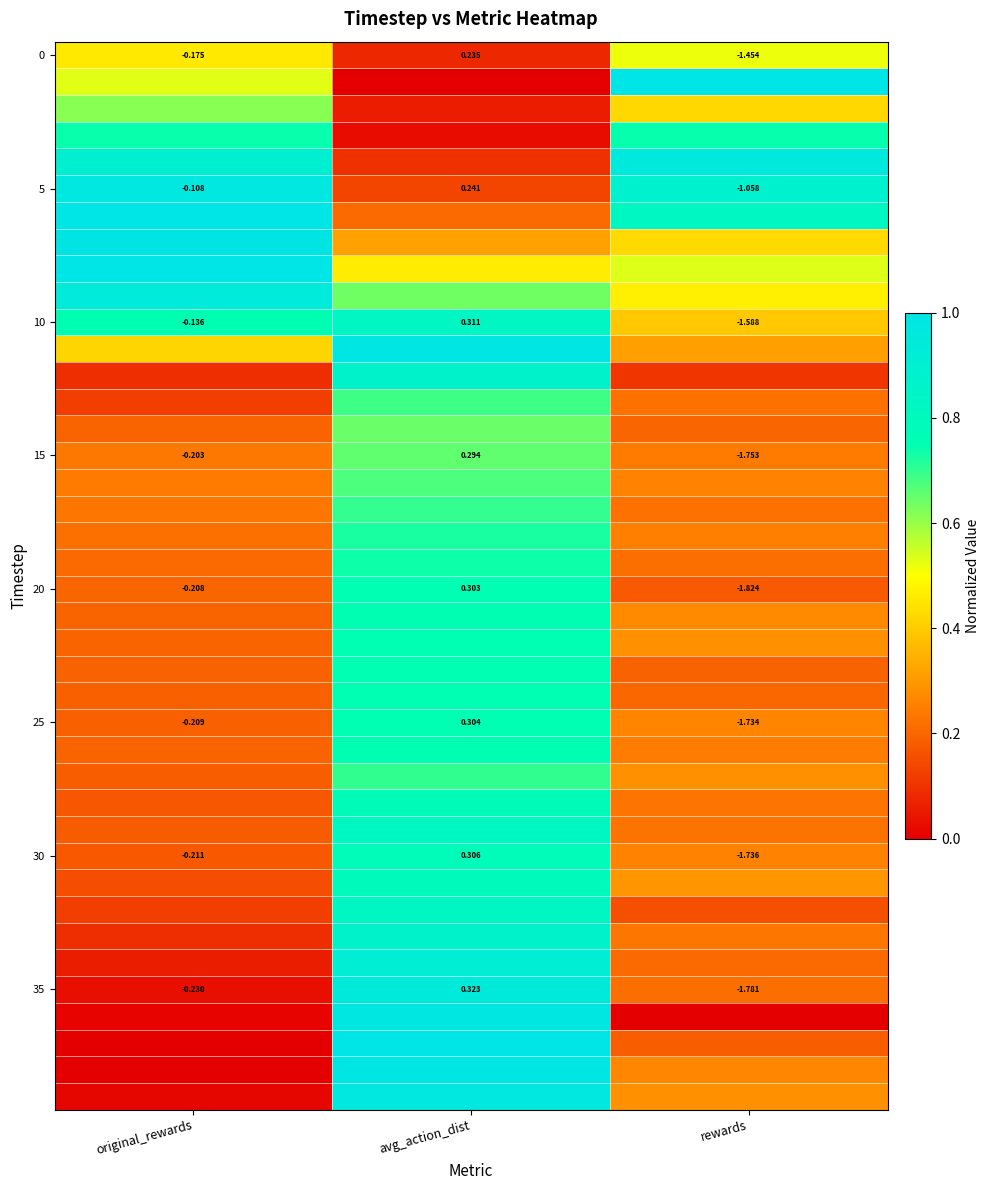

What is the greatest value displayed?

1.0